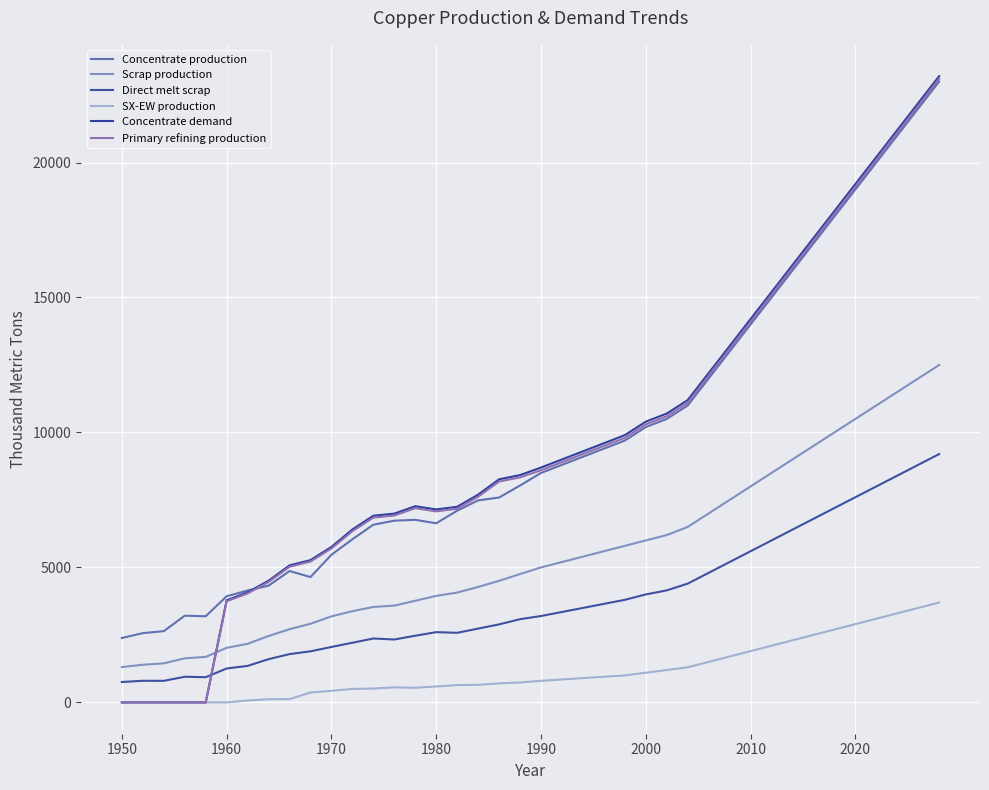

What is the lowest value of the Scrap production series?

1308.7